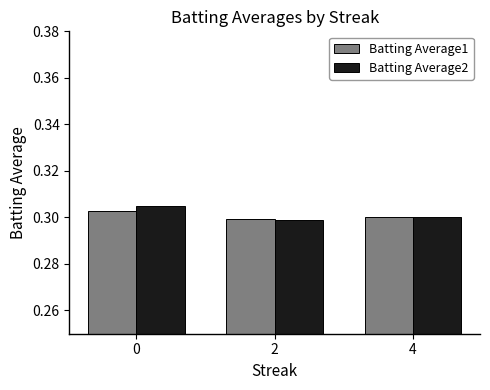

Which series has the widest spread of values?

Batting Average2